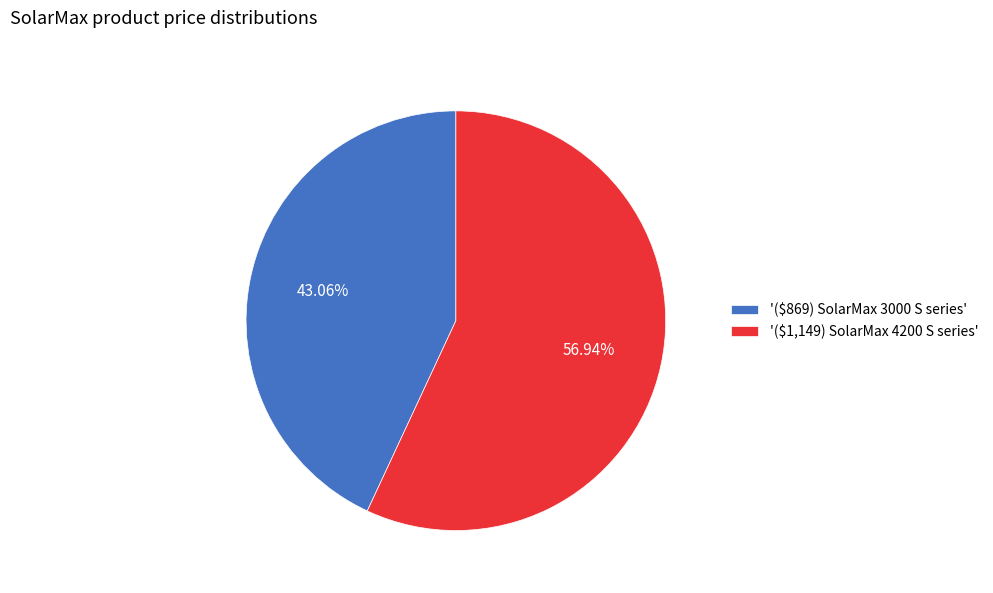

Is '($1,149) SolarMax 4200 S series' the majority of the pie?

Yes